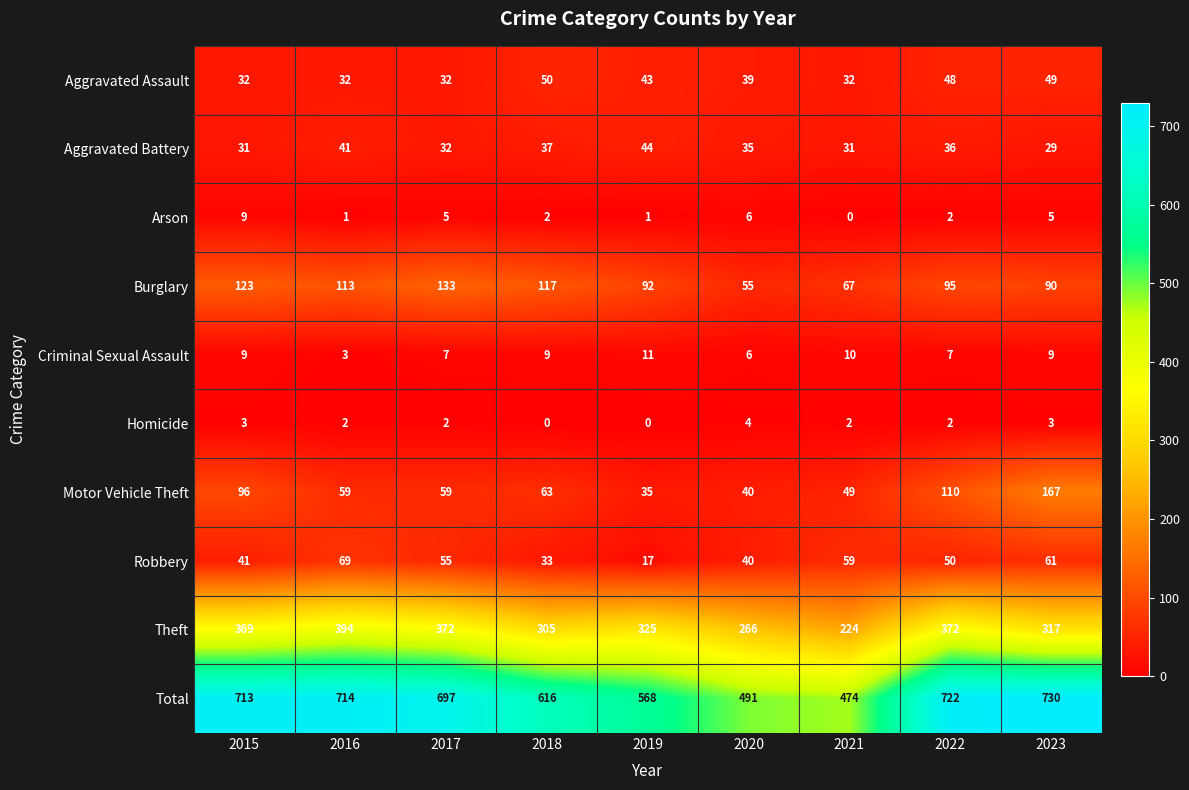

True or false: Motor Vehicle Theft has a value of 110 at 2022.

True